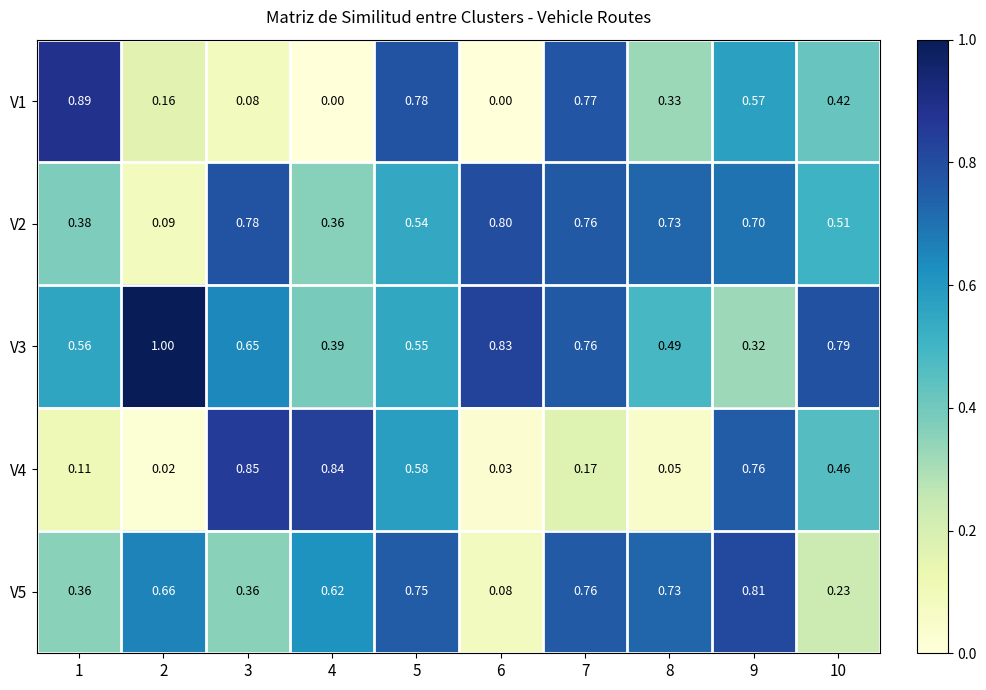

Between 4 and 7, which series saw the biggest shift?

V1